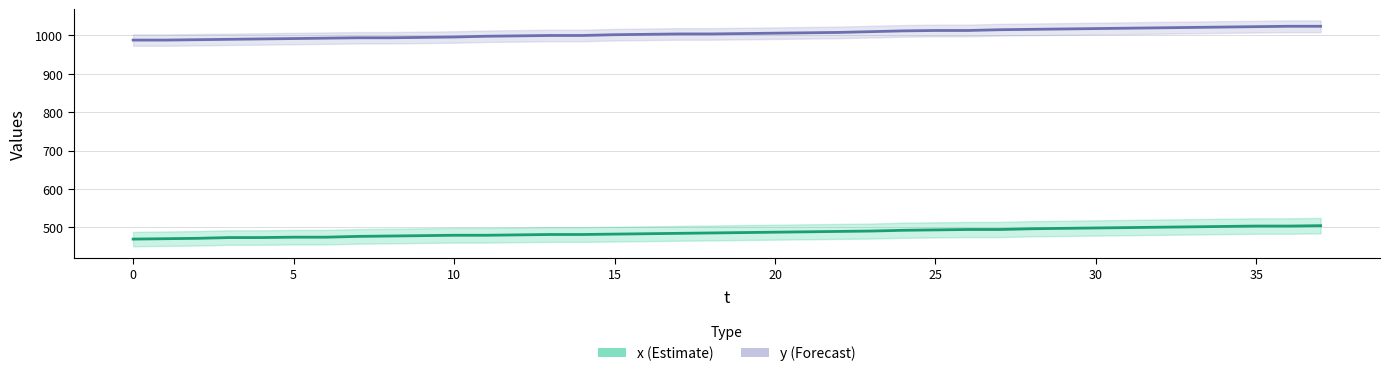

At 28, list the series in order from smallest to largest.

x (Estimate), y (Forecast)